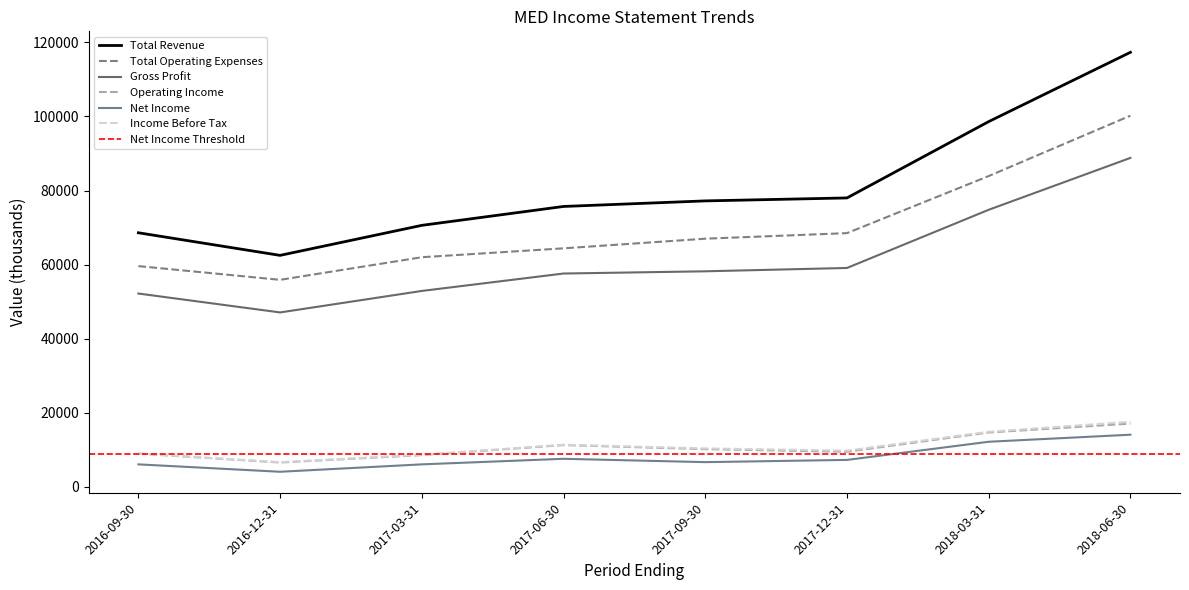

True or false: Total Revenue and Net Income intersect in this chart.

False